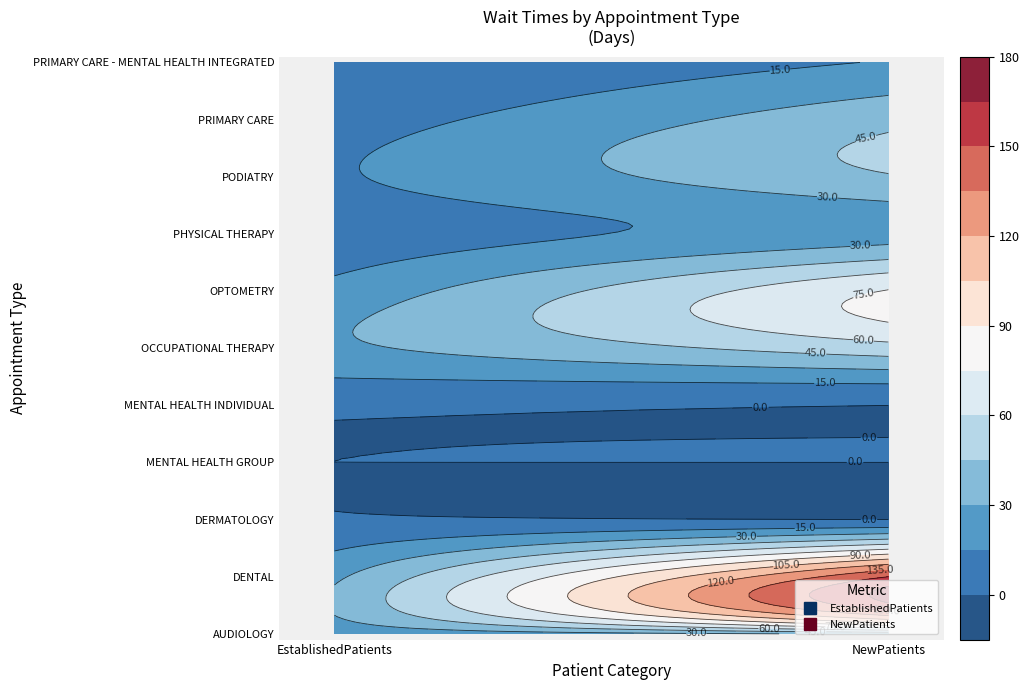

Which category has the lowest value in the PHYSICAL THERAPY series?

EstablishedPatients